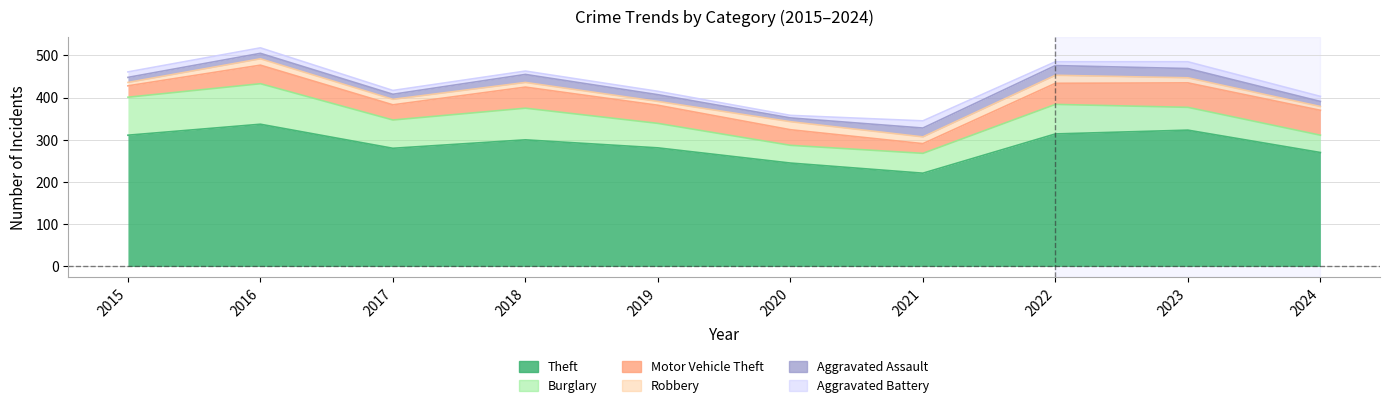

Reading right to left, transcribe all the data shown in this chart.

Theft: 270	323	314	221	245	281	300	280	337	311
Burglary: 41	54	70	47	42	58	75	67	96	90
Motor Vehicle Theft: 59	58	50	23	37	43	50	36	44	27
Robbery: 9	12	19	16	19	9	11	13	15	8
Aggravated Assault: 12	22	23	21	9	16	19	12	13	12
Aggravated Battery: 12	16	9	17	6	8	8	9	13	13